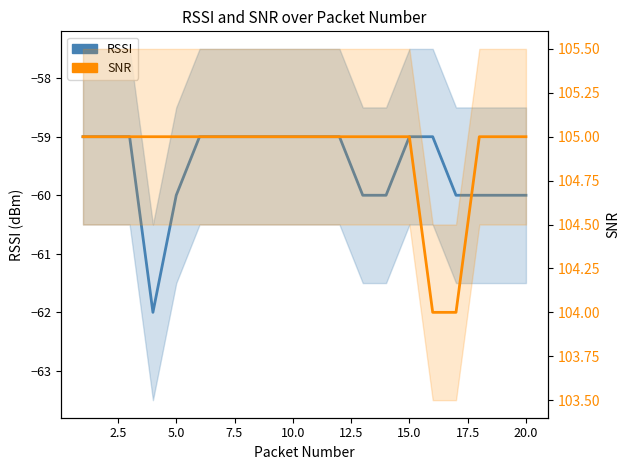

What is the greatest value displayed?

105